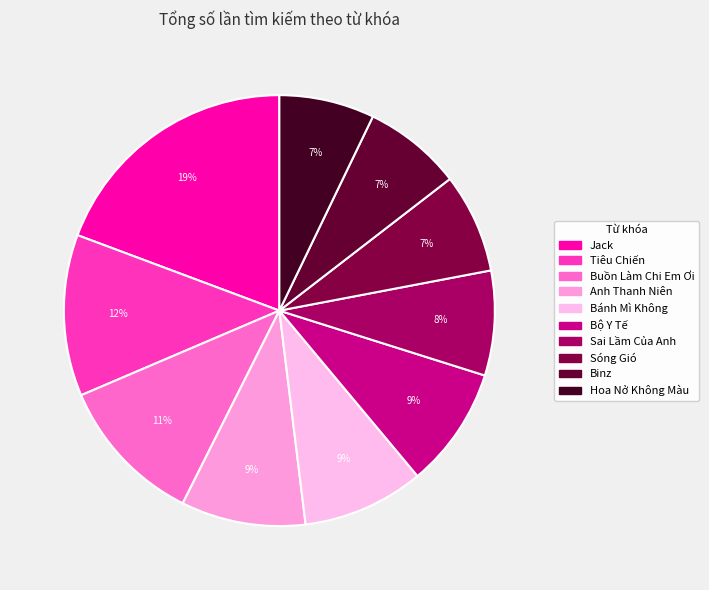

What percentage is the Anh Thanh Niên slice, to the nearest percent?

9%